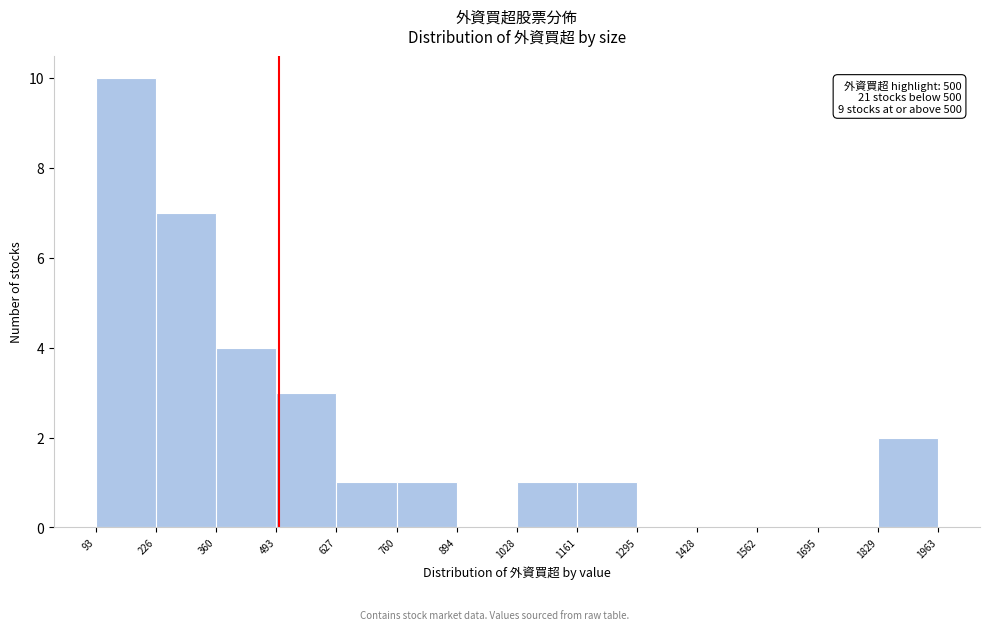

Which range on the x-axis has the tallest bar?

93 to 226